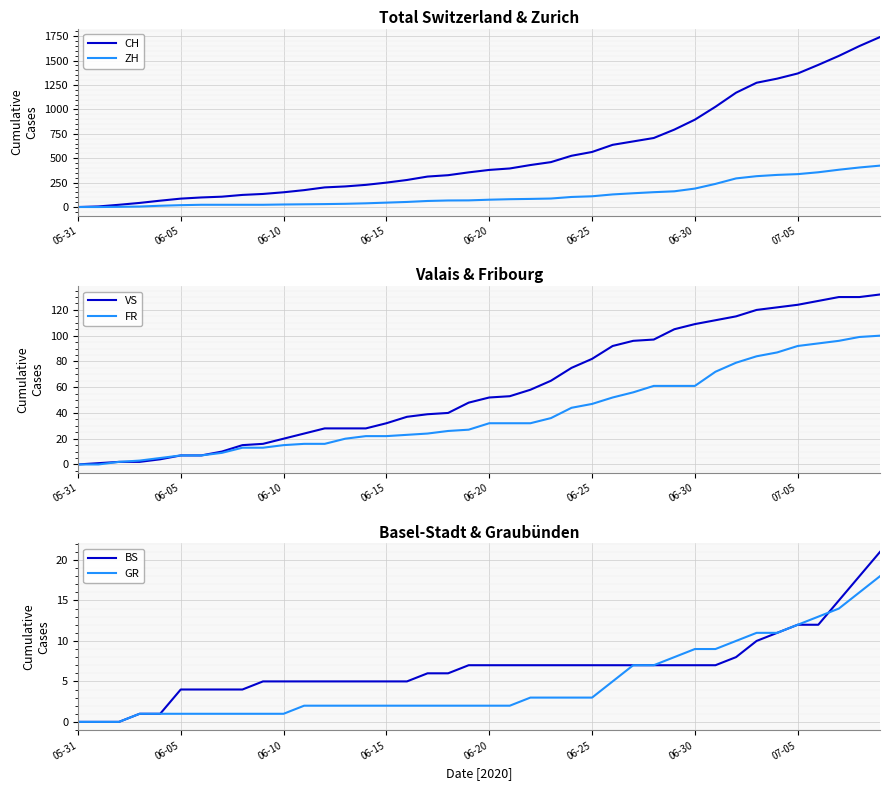

True or false: ZH has a value of 223 at 26.

False